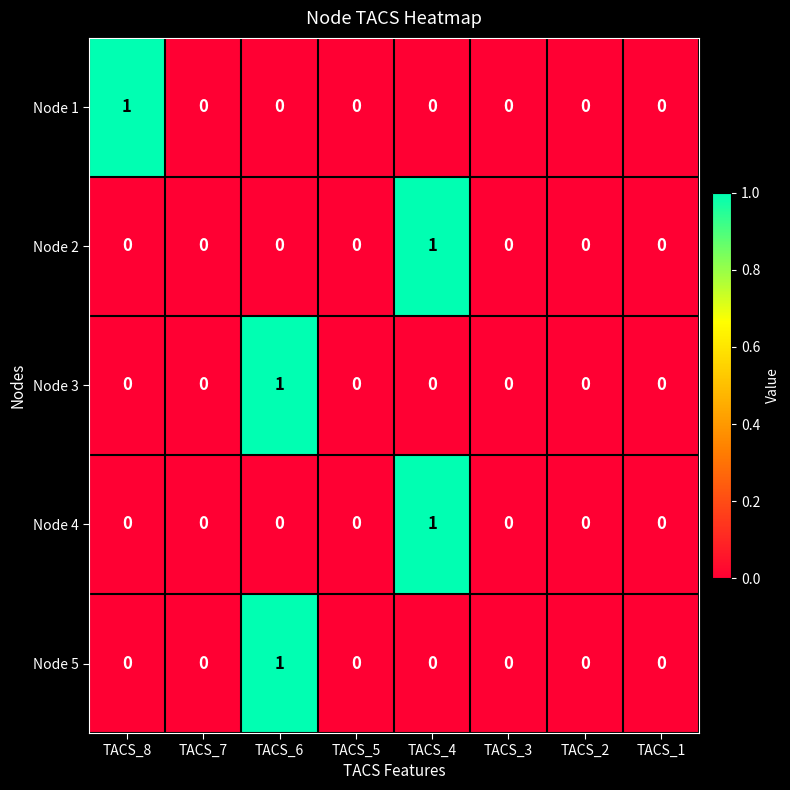

Is it true that Node 4 equals 0 at TACS_5?

True